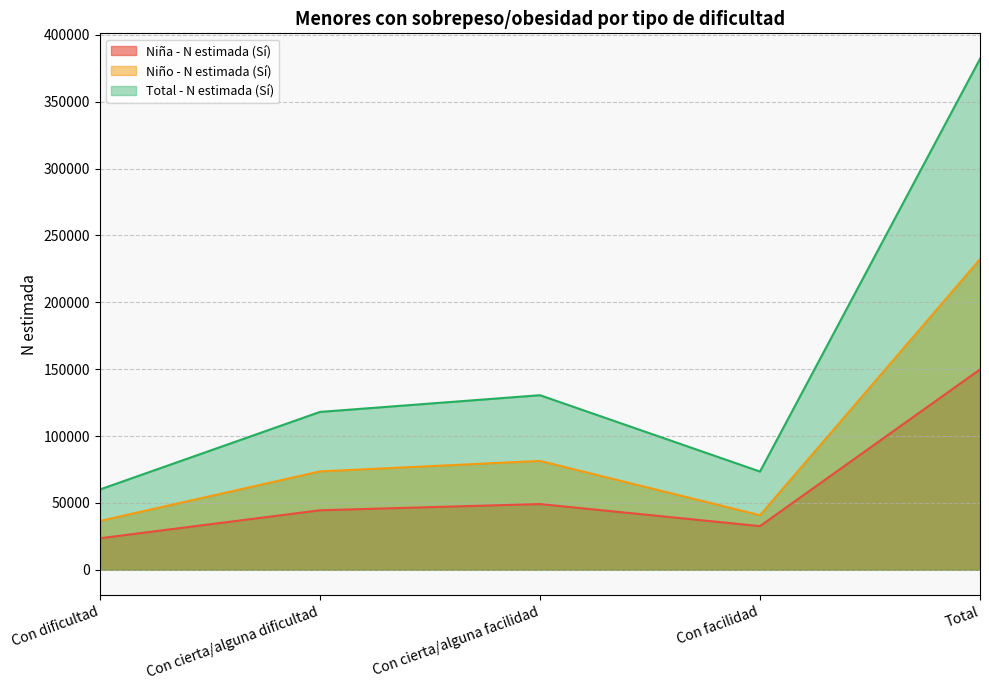

At which category is the sum across all series the highest?

Total